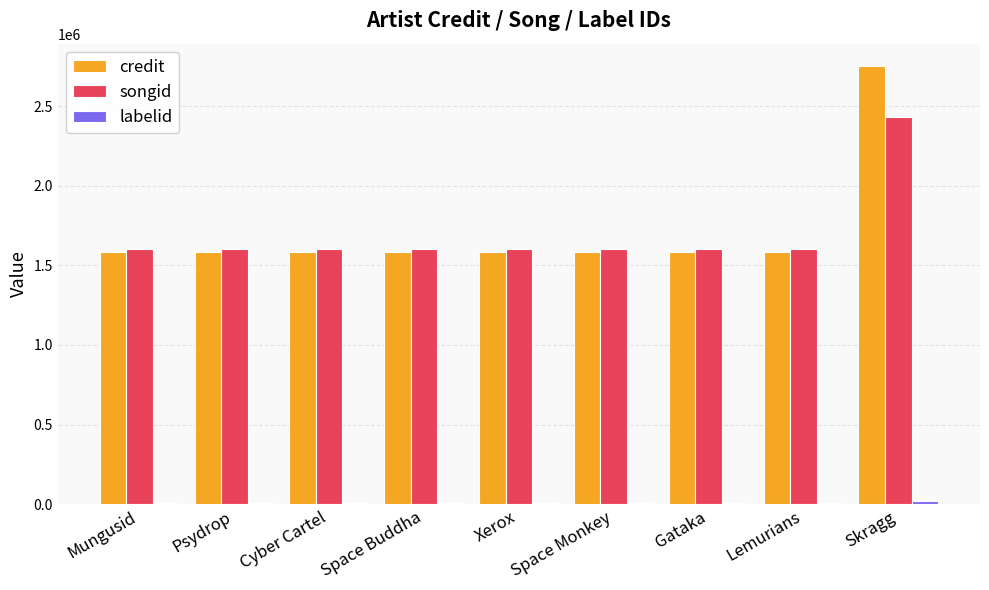

Between Lemurians and Skragg, which series saw the biggest shift?

credit